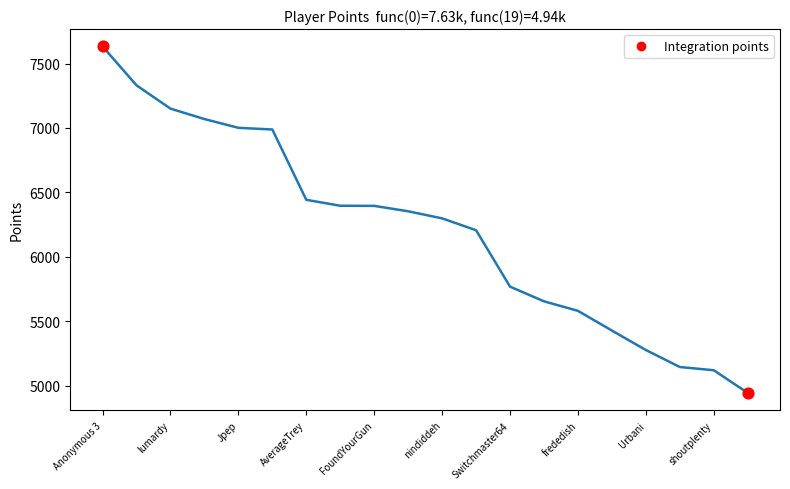

What is the minimum value shown in the chart?

4943